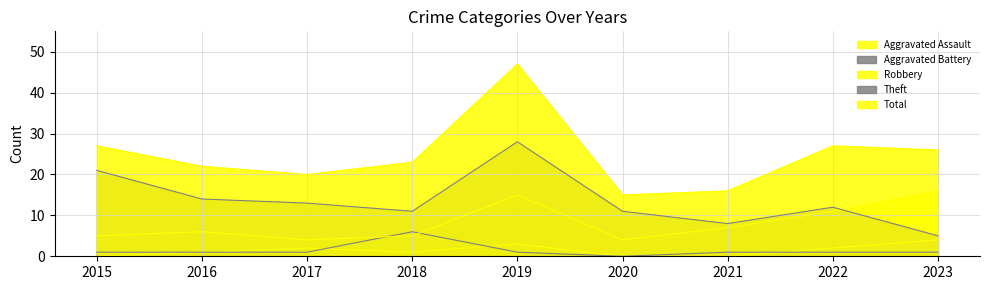

List the series in order of their peak value, lowest first.

Aggravated Assault, Aggravated Battery, Robbery, Theft, Total